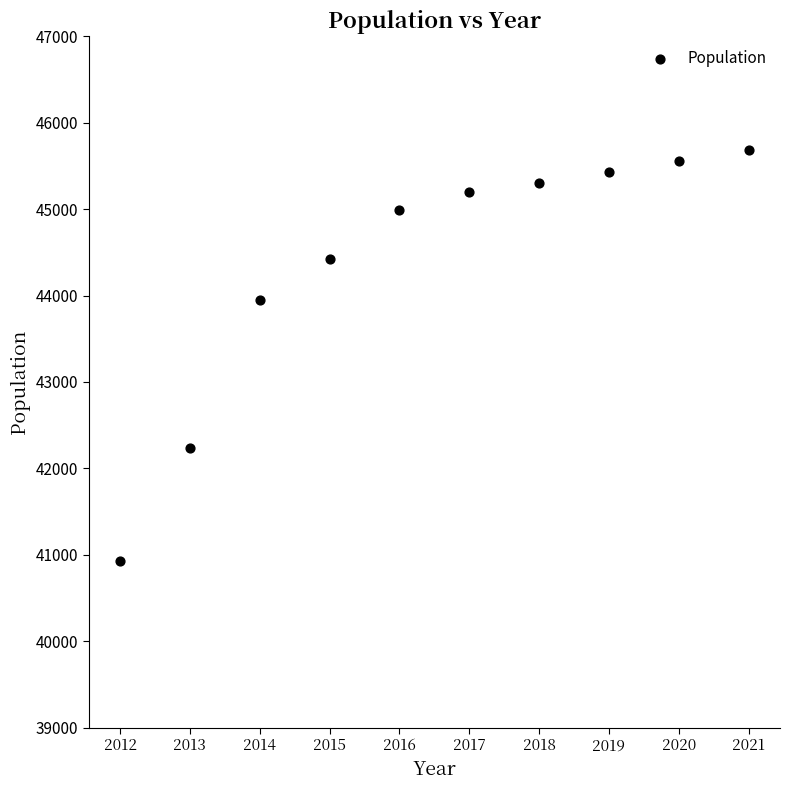

What Y value in the scatter plot is closest to 43304?

43946